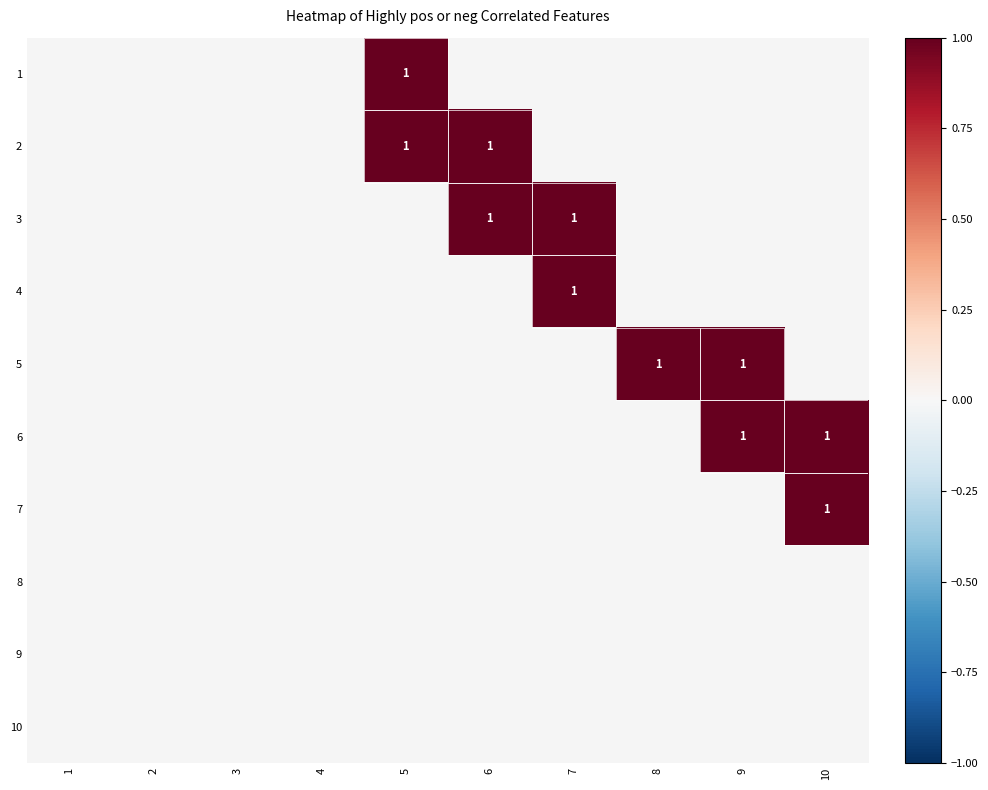

Which label corresponds to the largest value in the chart?

5